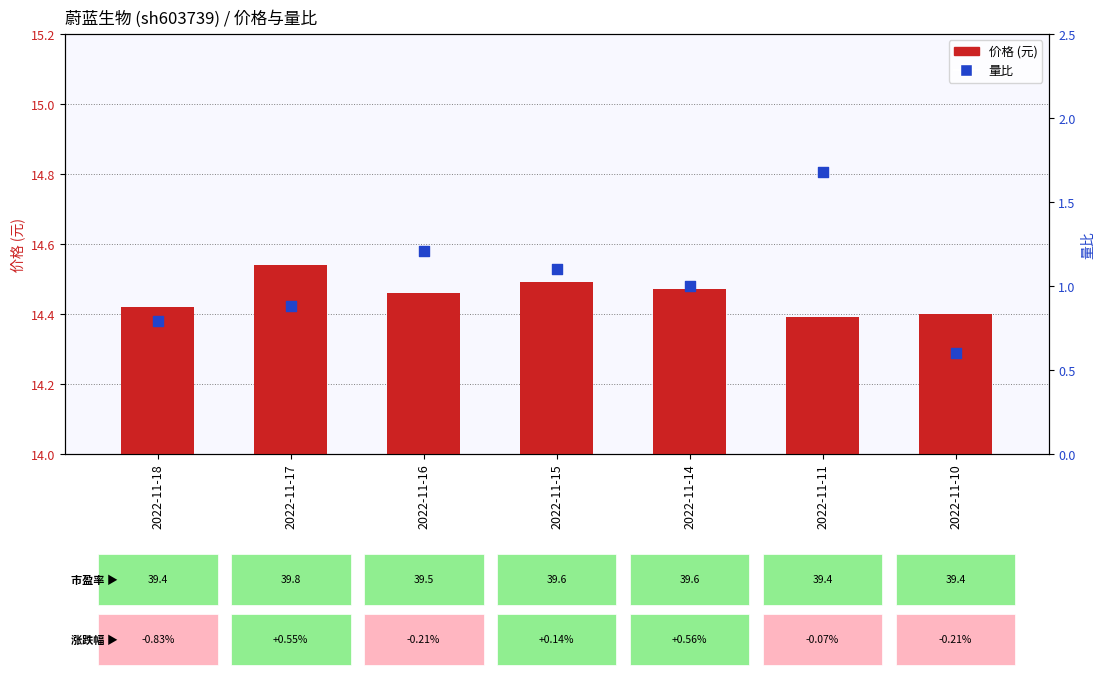

What are all the series names shown in the legend?

价格, 量比